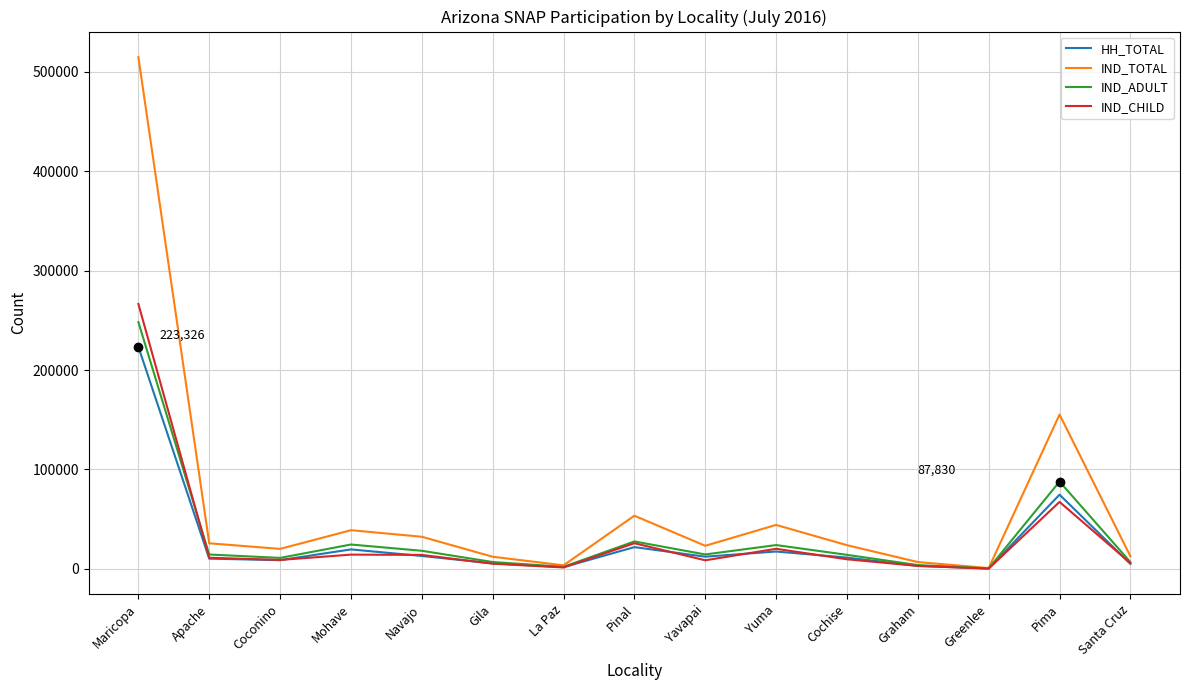

What is the total value across all series at Yuma?

106037